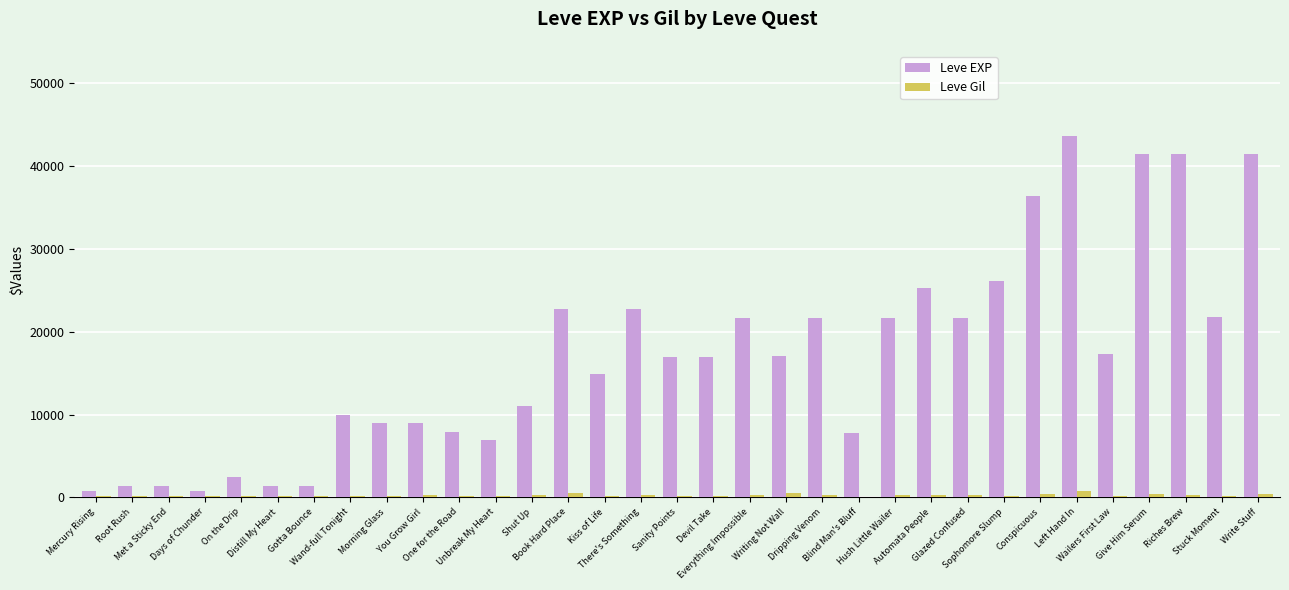

What is the sum of all Leve Gil values?

8068